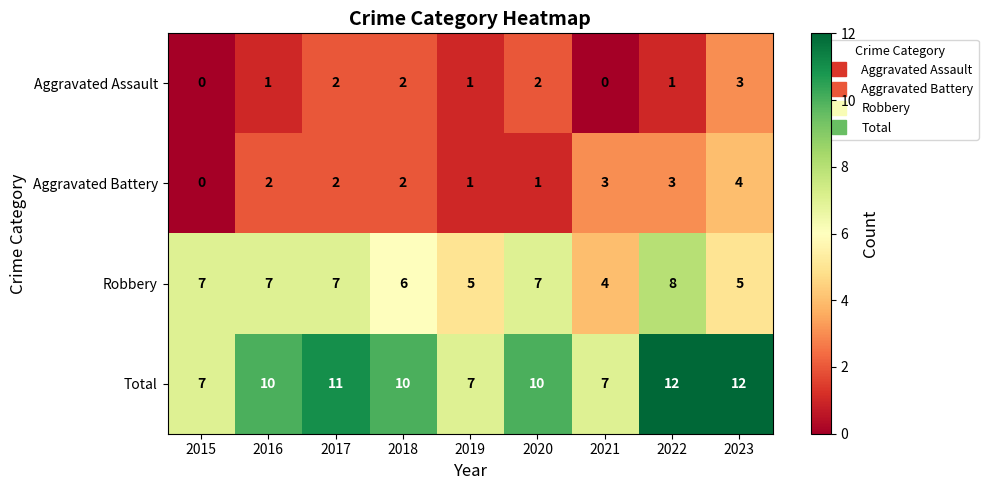

How many categories are shown in the chart?

9